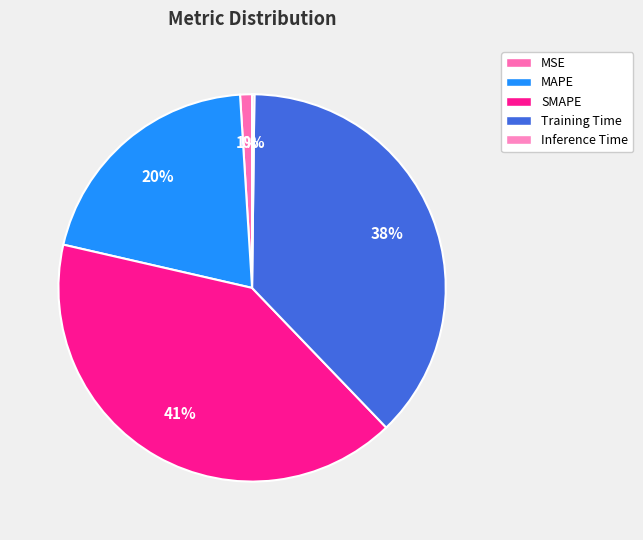

Is Training Time the majority of the pie?

No